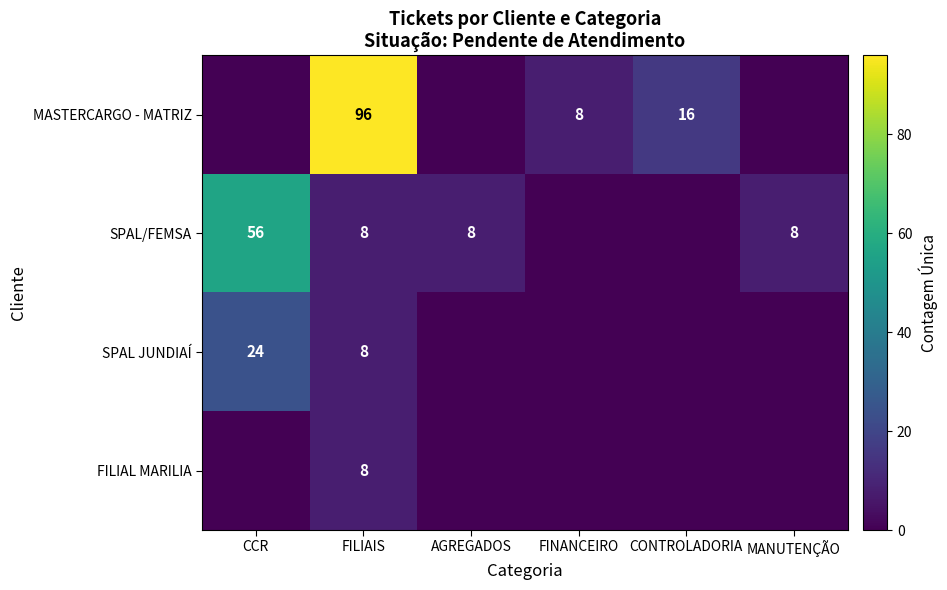

Which category has the lowest value across all series?

CCR